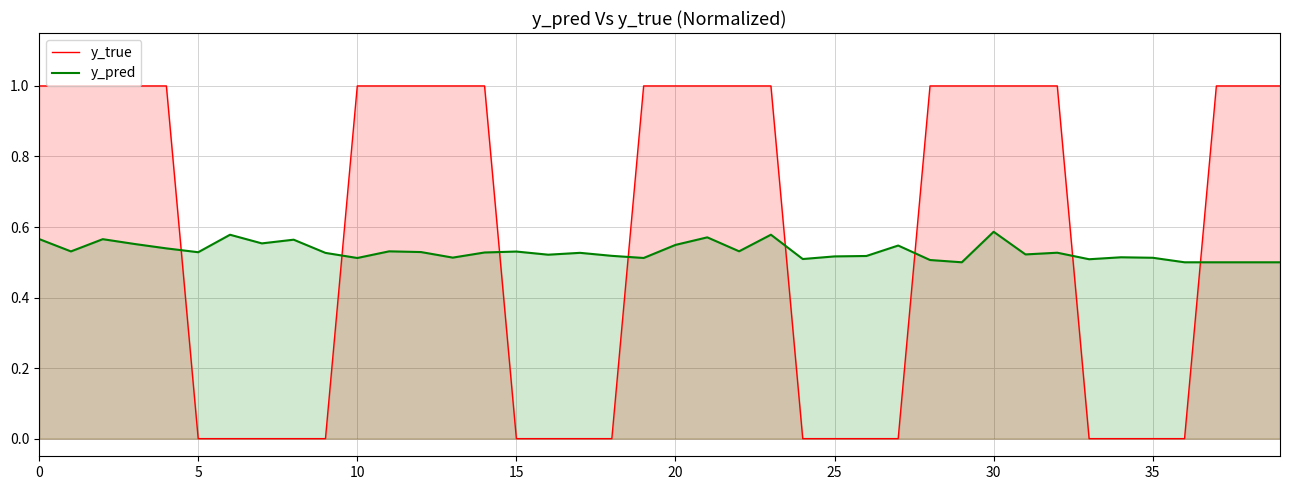

The value of y_true at 37 is 1.6. True or false?

False